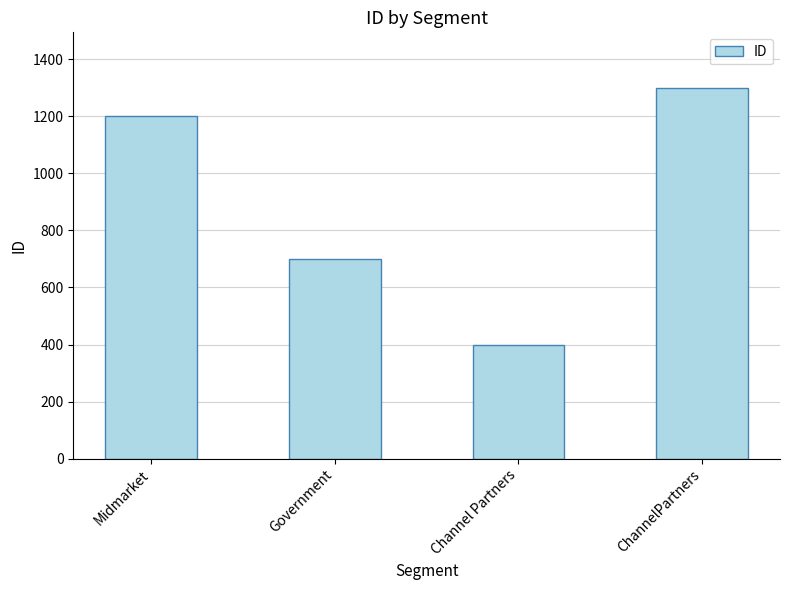

What is the label of the 4th bar from the right?

Midmarket